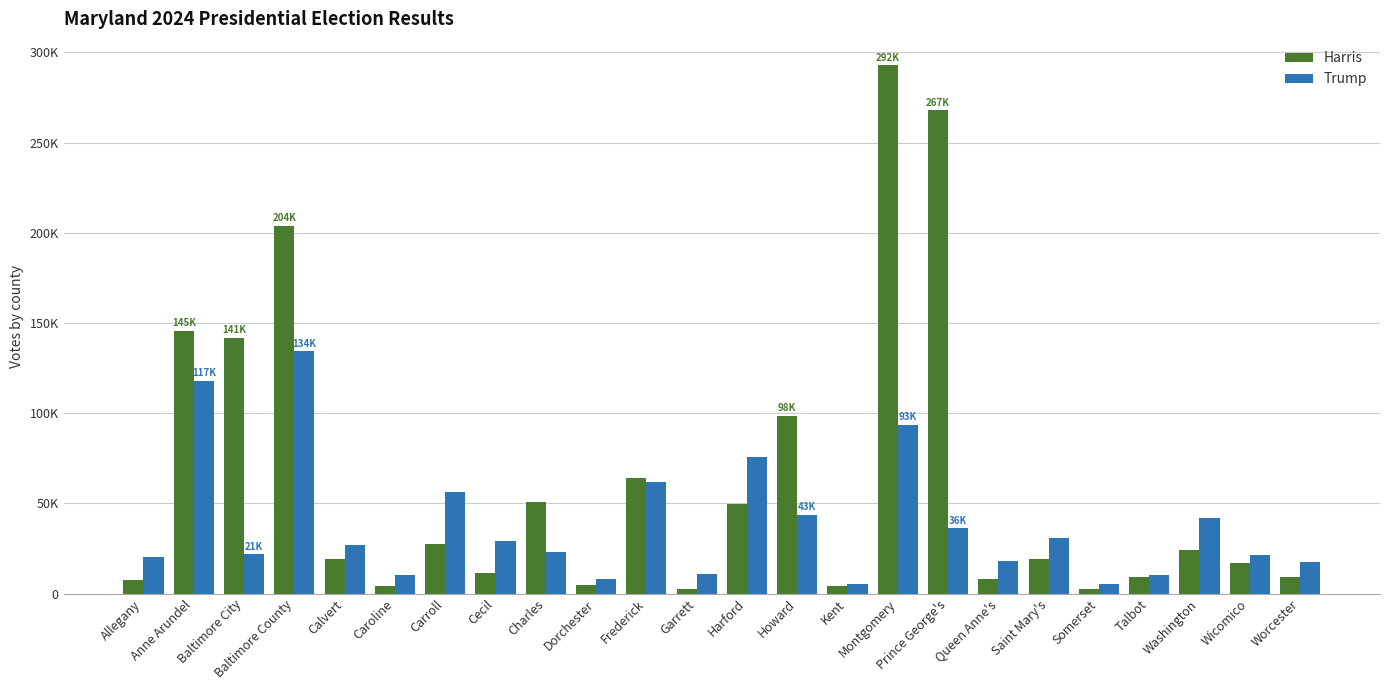

Reading left to right, what are all the values shown in this chart?

Harris: 7296	145562	141719	204027	19093	4026	27241	11541	50680	4822	64035	2469	49603	98468	4145	292871	267903	8043	18928	2733	9364	24371	16884	9429
Trump: 20295	117781	21671	134213	26725	10320	56274	29372	23166	8234	62076	10948	75708	43740	5095	93448	36175	18146	30683	5121	10356	41884	21556	17406